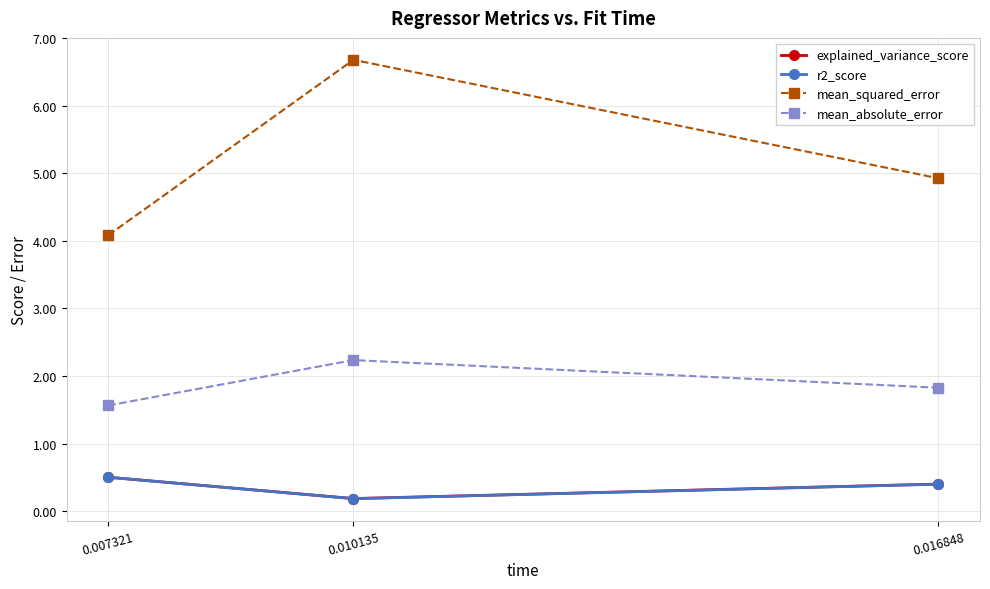

Which label corresponds to the largest value in the chart?

0.010135